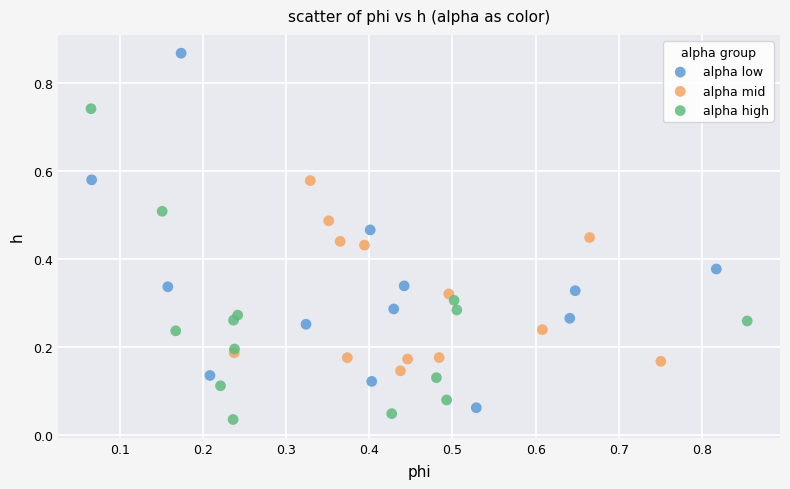

Which series reaches the maximum Y coordinate?

alpha low